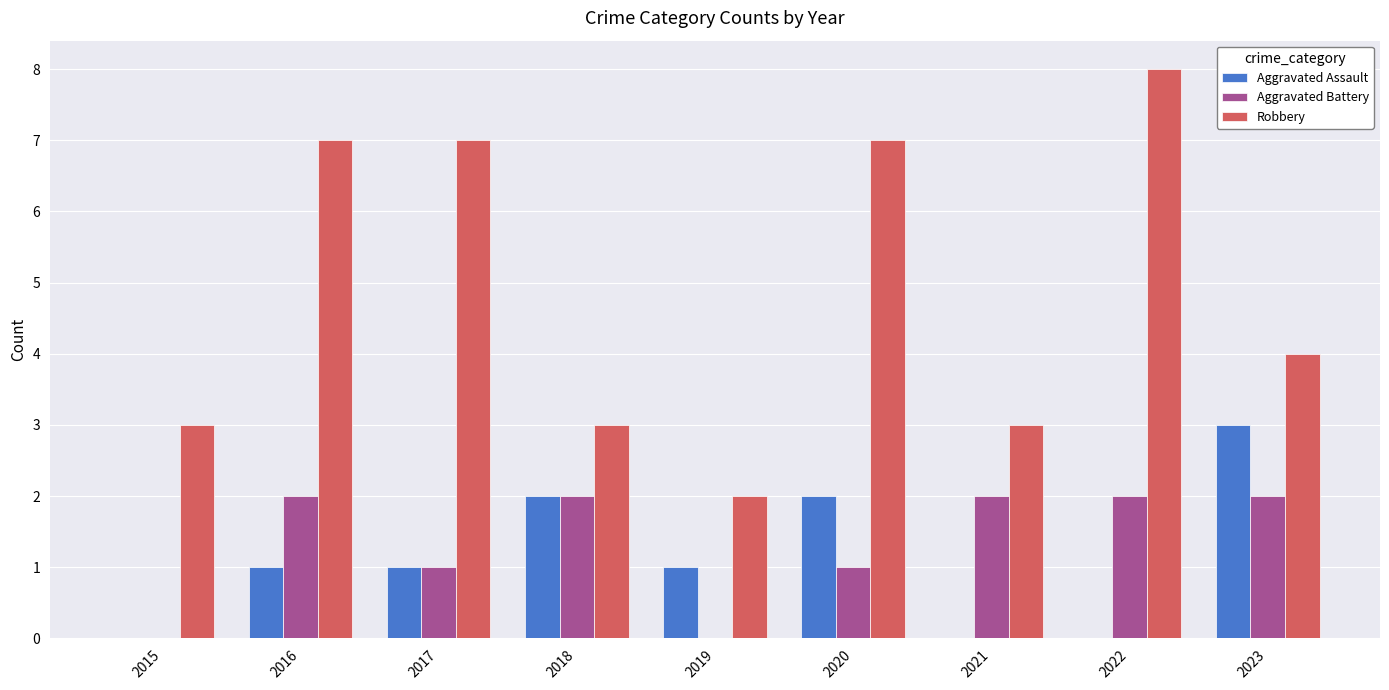

Reading right to left, what are all the values shown in this chart?

Aggravated Assault: 2023=3	2022=0	2021=0	2020=2	2019=1	2018=2	2017=1	2016=1	2015=0
Aggravated Battery: 2023=2	2022=2	2021=2	2020=1	2019=0	2018=2	2017=1	2016=2	2015=0
Robbery: 2023=4	2022=8	2021=3	2020=7	2019=2	2018=3	2017=7	2016=7	2015=3